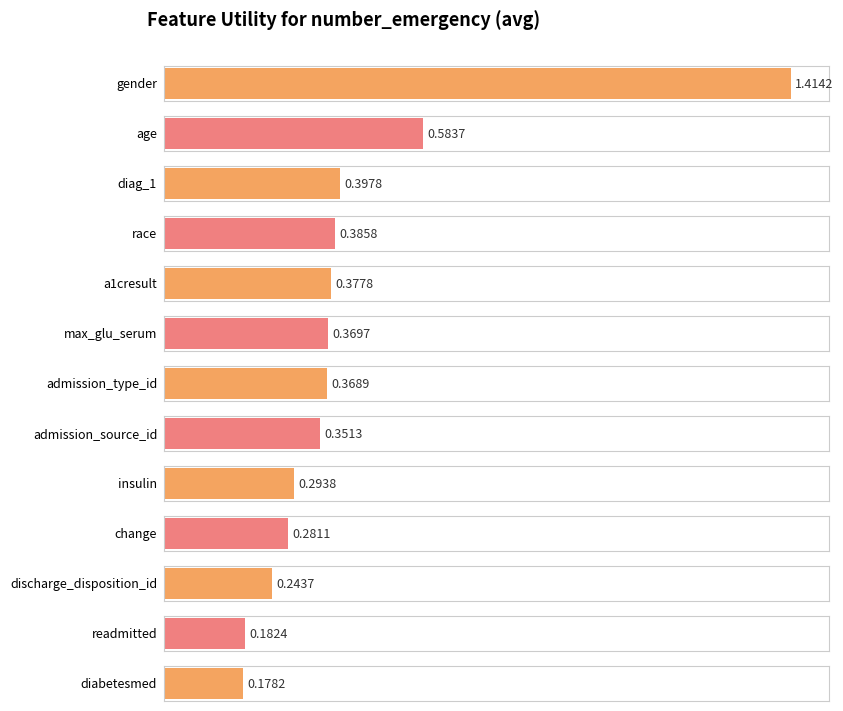

Reading left to right, list all the values displayed in this chart.

gender=1.4	age=0.6	diag_1=0.4	race=0.4	a1cresult=0.4	max_glu_serum=0.4	admission_type_id=0.4	admission_source_id=0.4	insulin=0.3	change=0.3	discharge_disposition_id=0.2	readmitted=0.2	diabetesmed=0.2